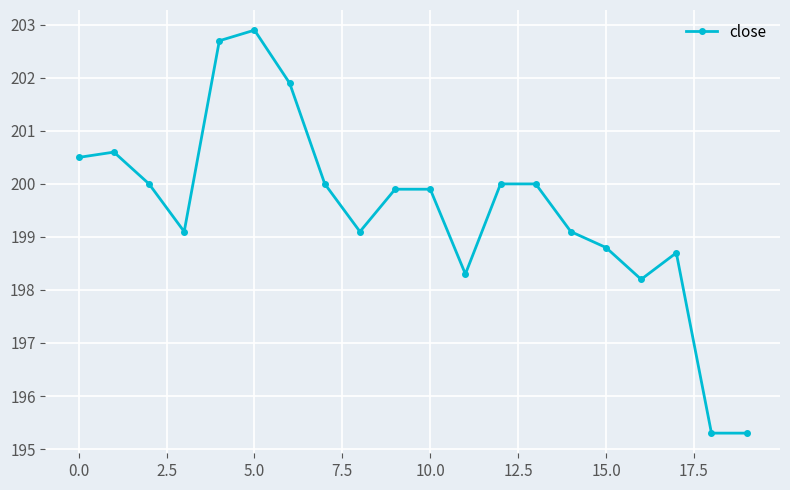

True or false: the data has more than 1 interior local peaks.

True